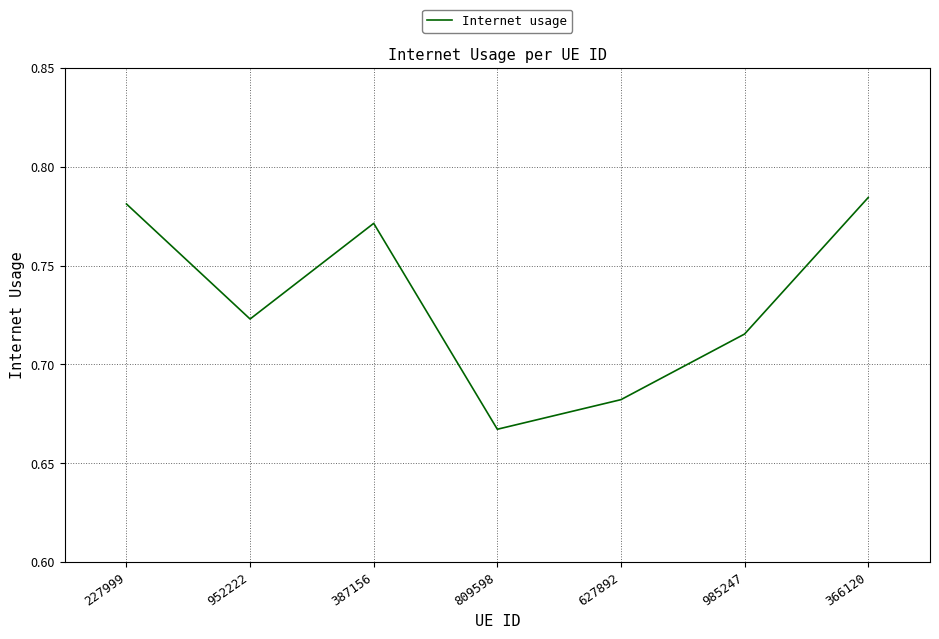

What position from the left is 952222?

2